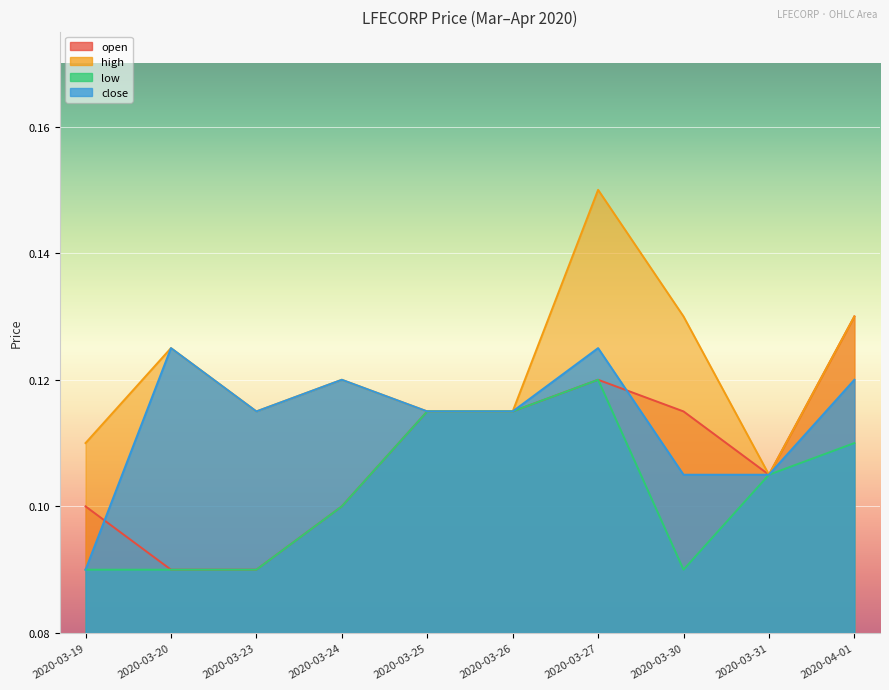

List the series in order of their peak value, highest first.

high, open, close, low